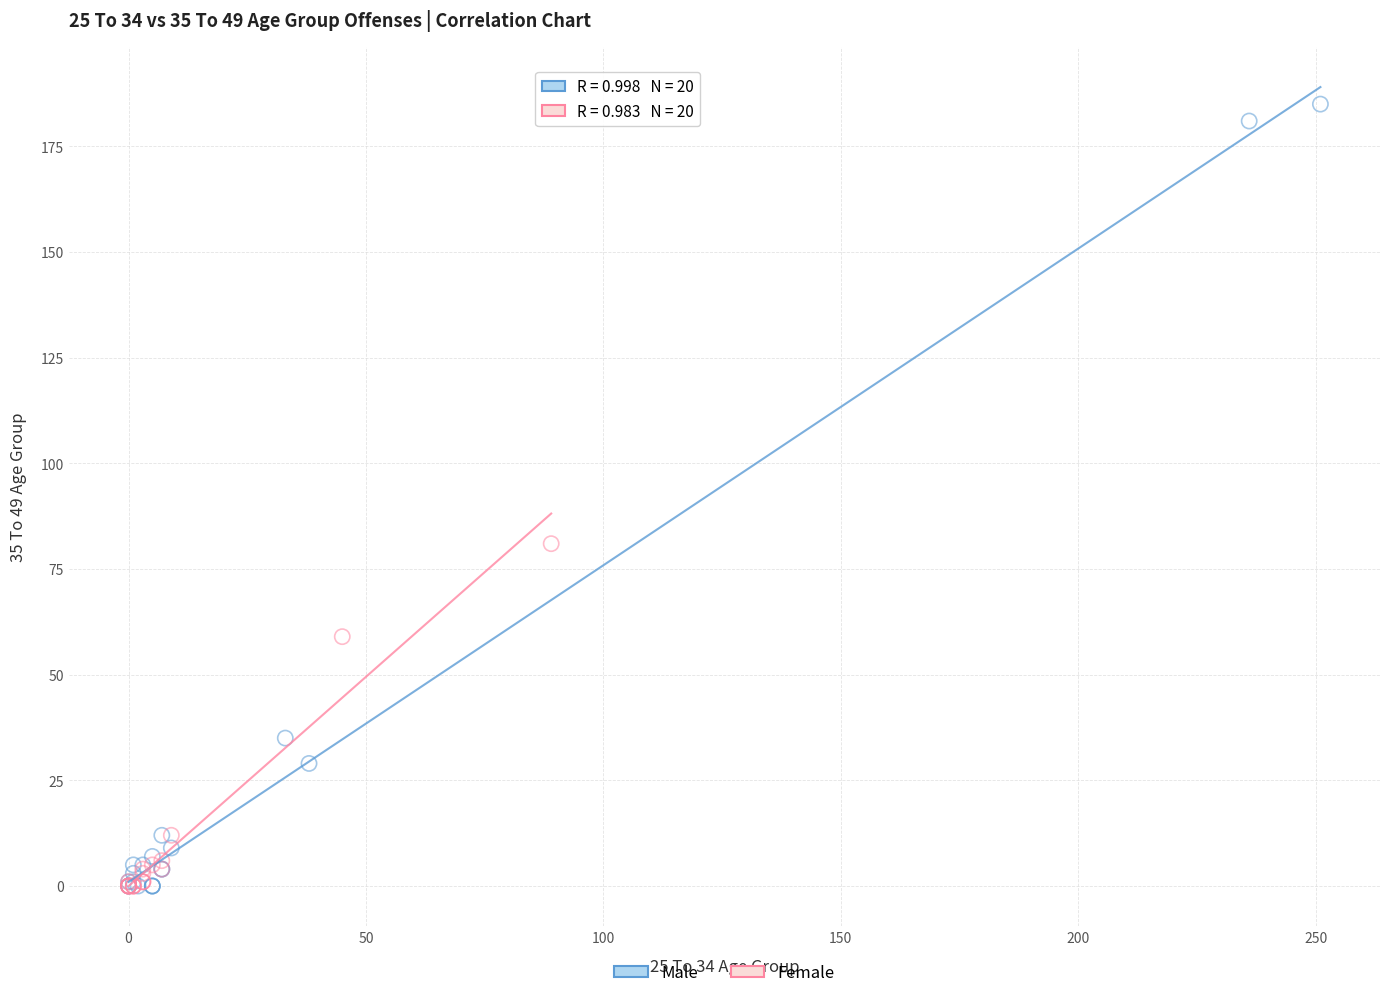

Which series reaches the maximum Y coordinate?

Male